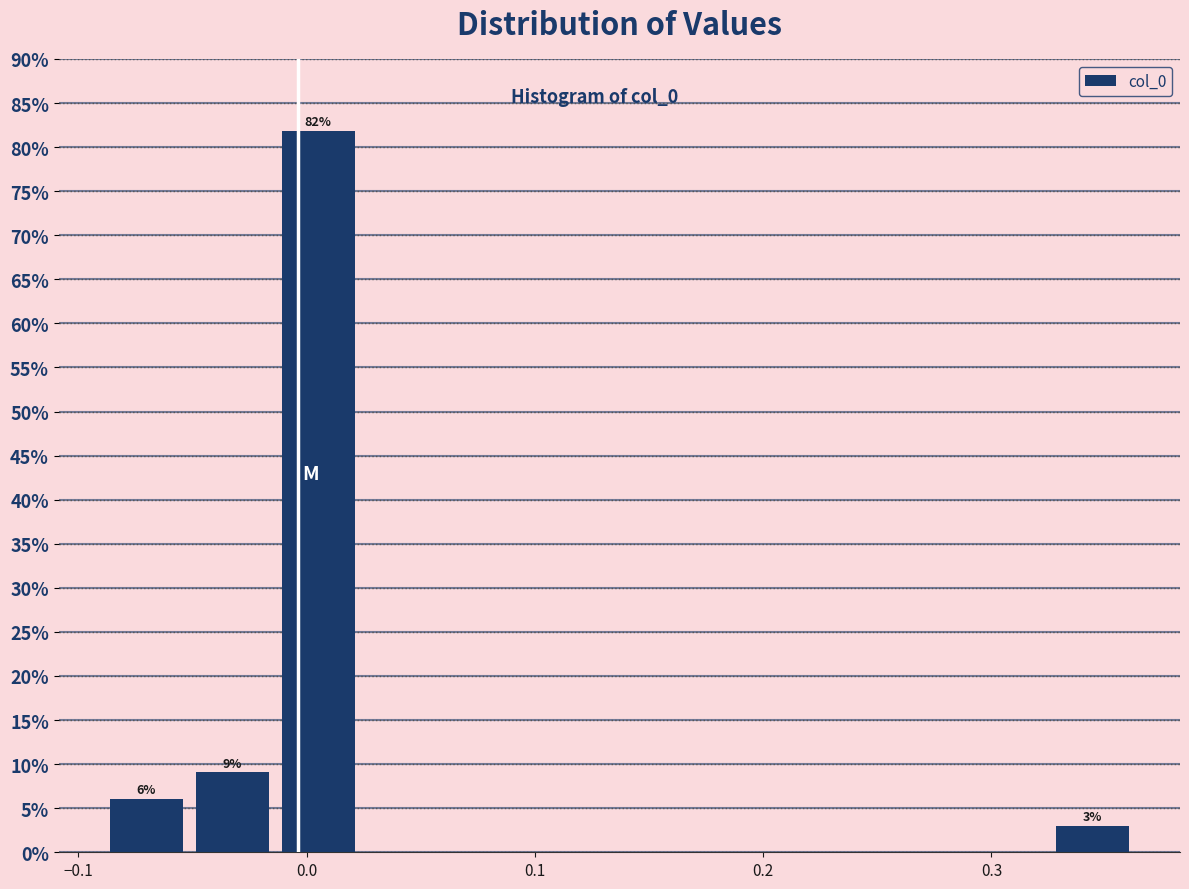

Read against the x-axis, roughly where is the centre of the tallest bar?

0.01